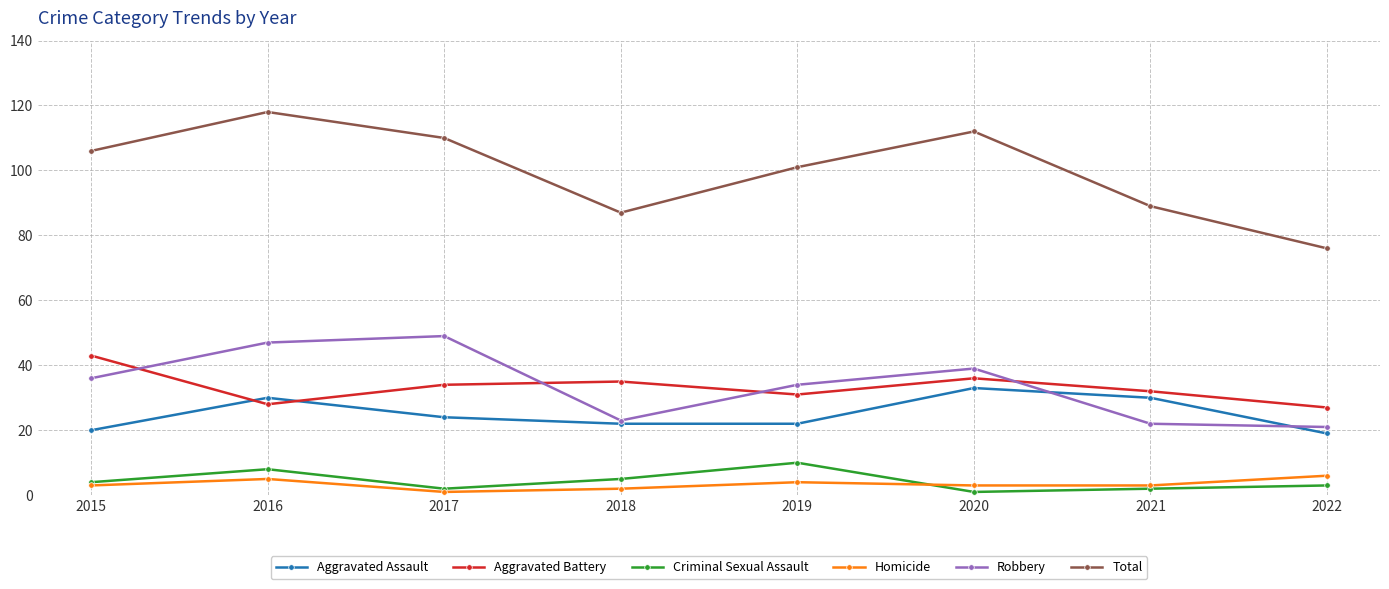

What is the difference between the highest and lowest values at 2018?

85